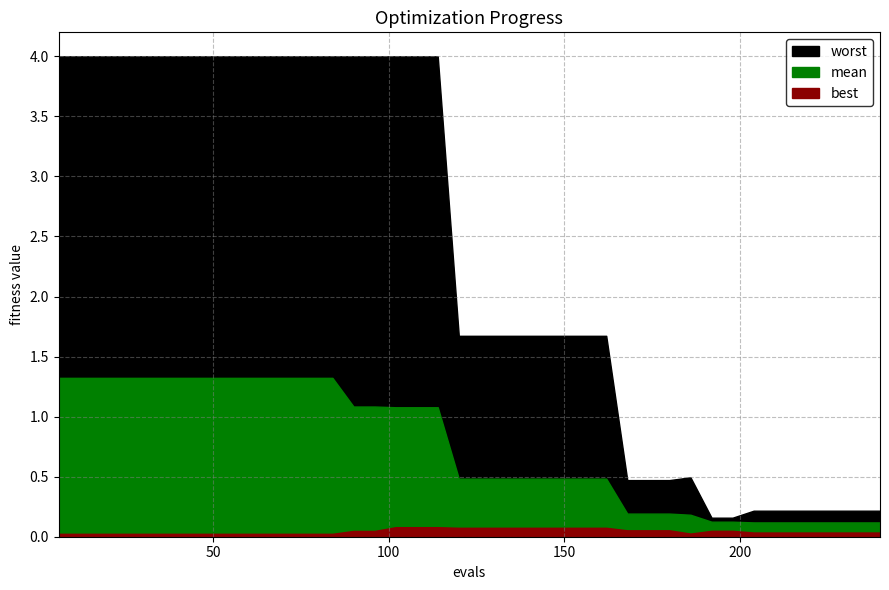

True or false: best has more than 0 points higher than both neighbors.

False